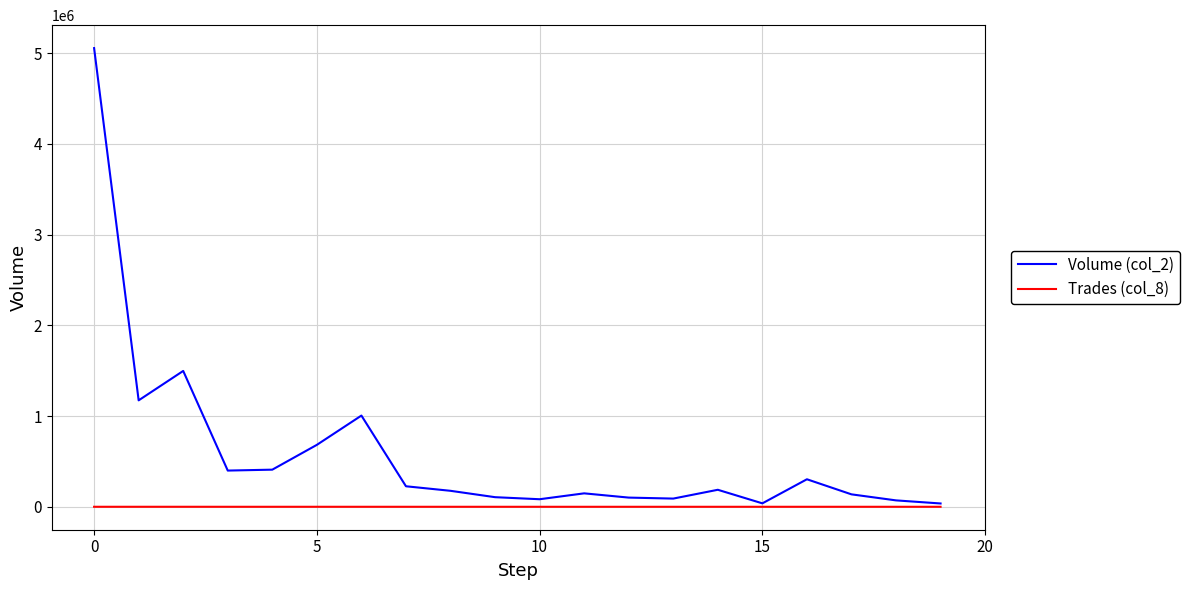

Which series has the largest total across all categories?

Volume (col_2)